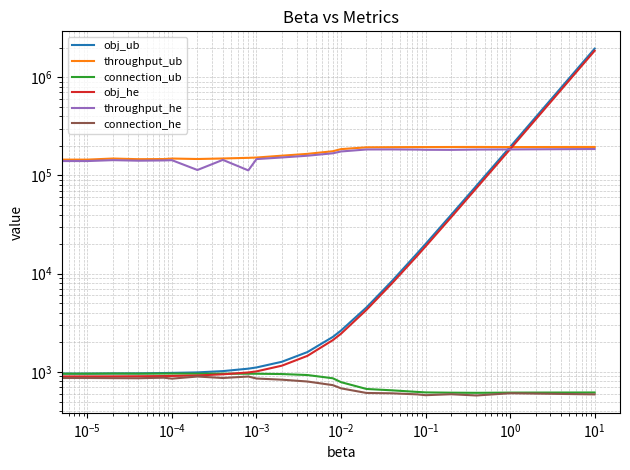

How many categories are shown in the chart?

22